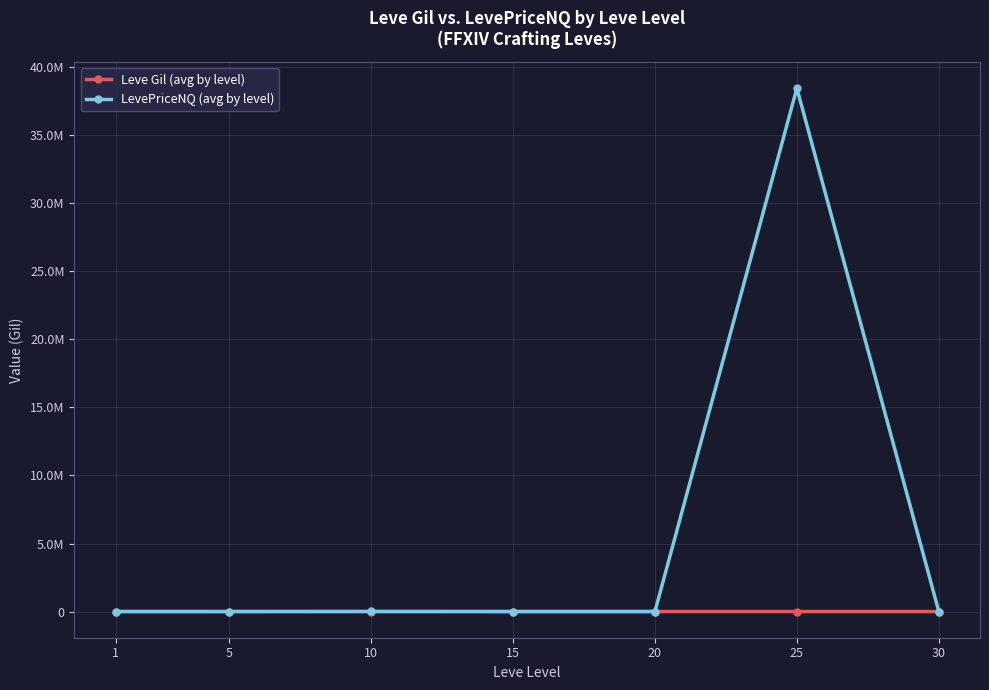

True or false: LevePriceNQ (avg by level) has a value of 1010.8 at 30.

True